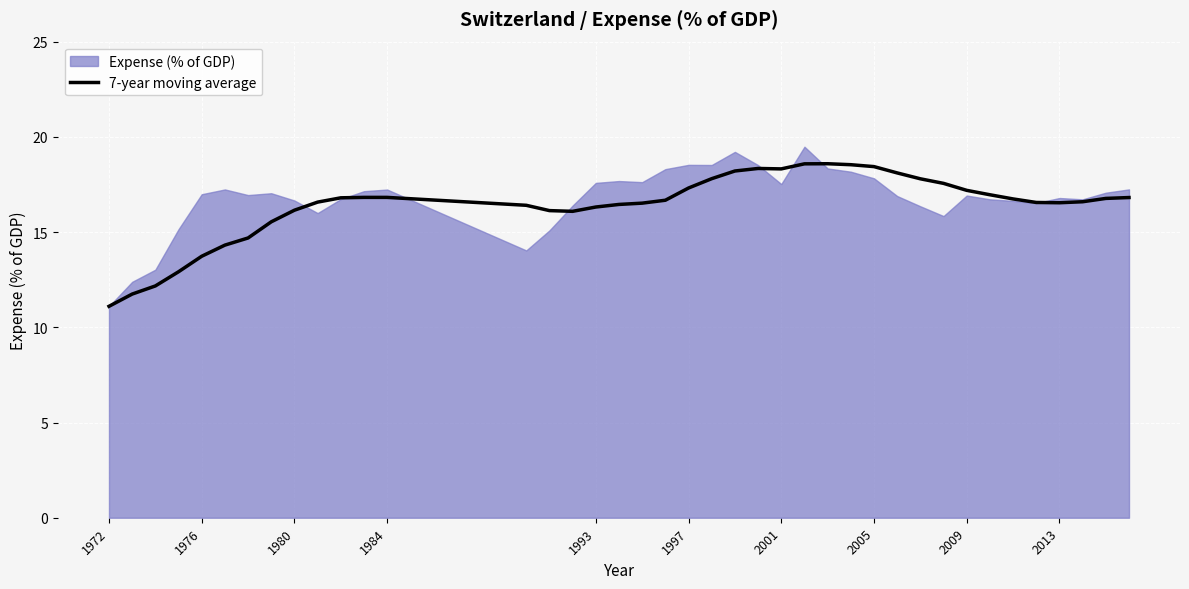

Which label corresponds to the smallest value in the chart?

1972